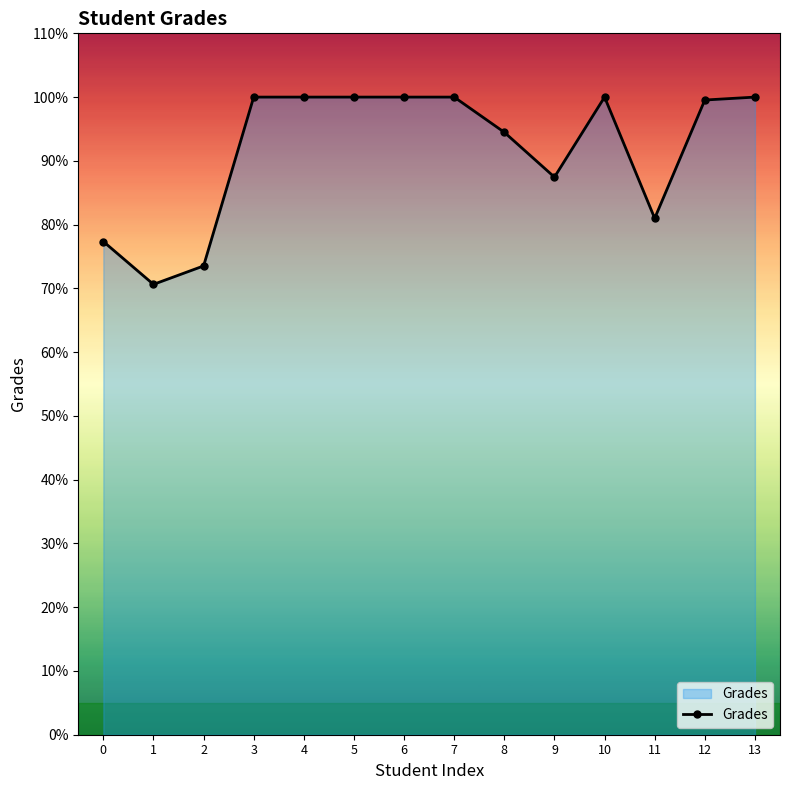

What value does the data have at 10?

100.0